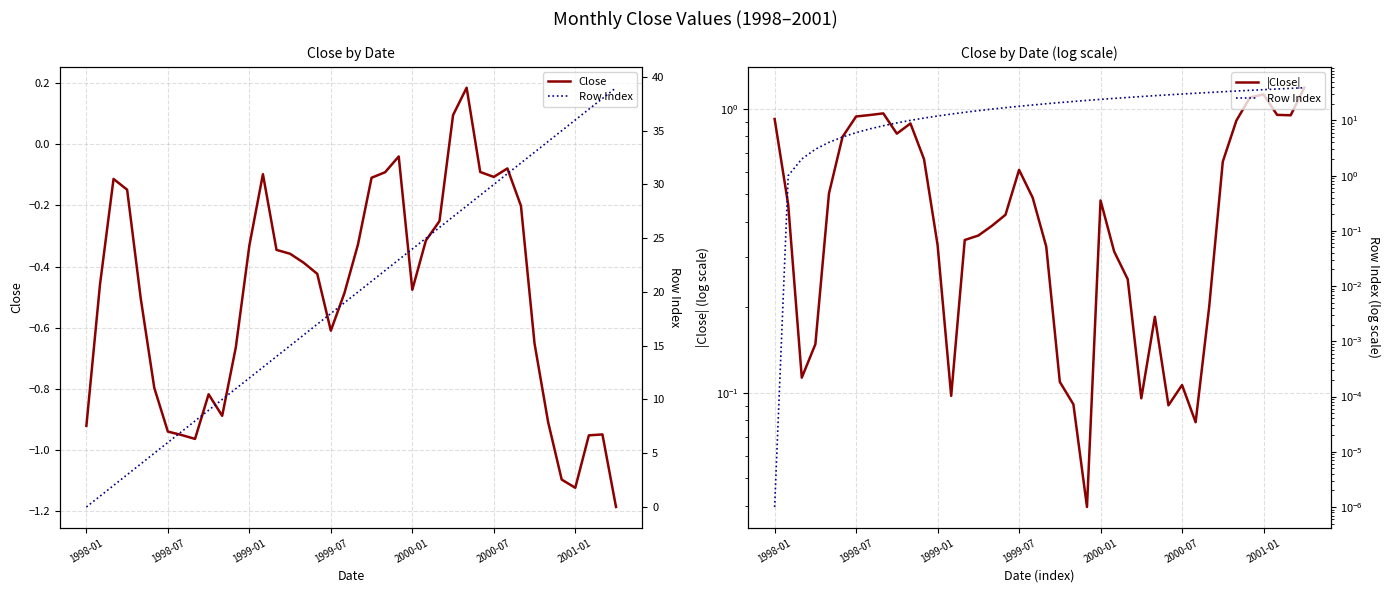

What is the difference between the second highest and minimum values in the Row Index series?

38.0